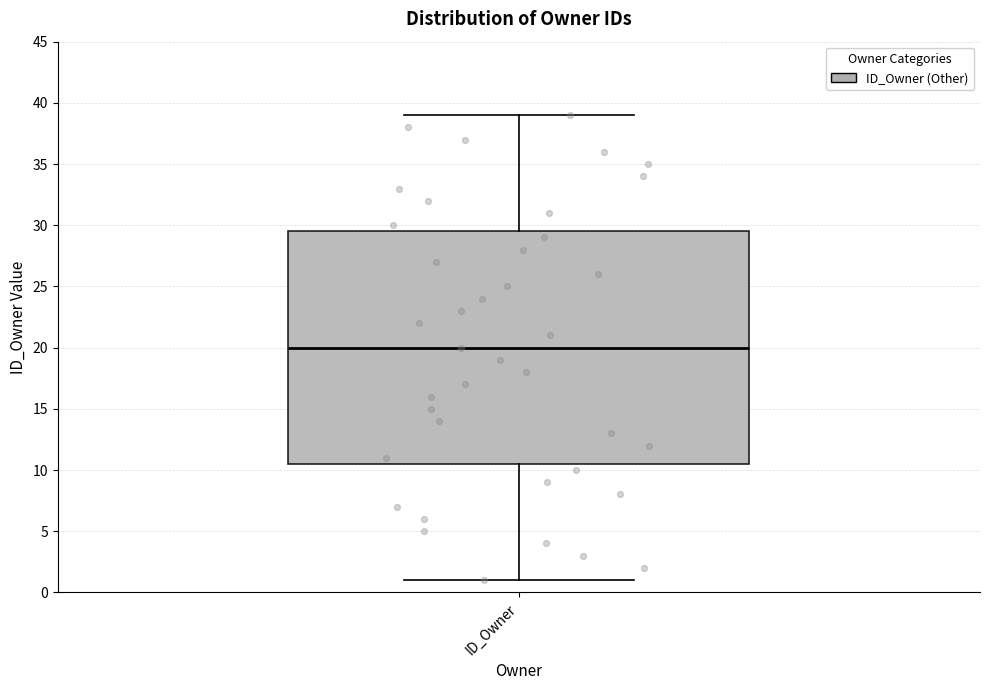

Where does the lower whisker of the box for ID_Owner end on the y-axis? The values are not printed on the chart, so give them approximately, as read against the axis.

1.0